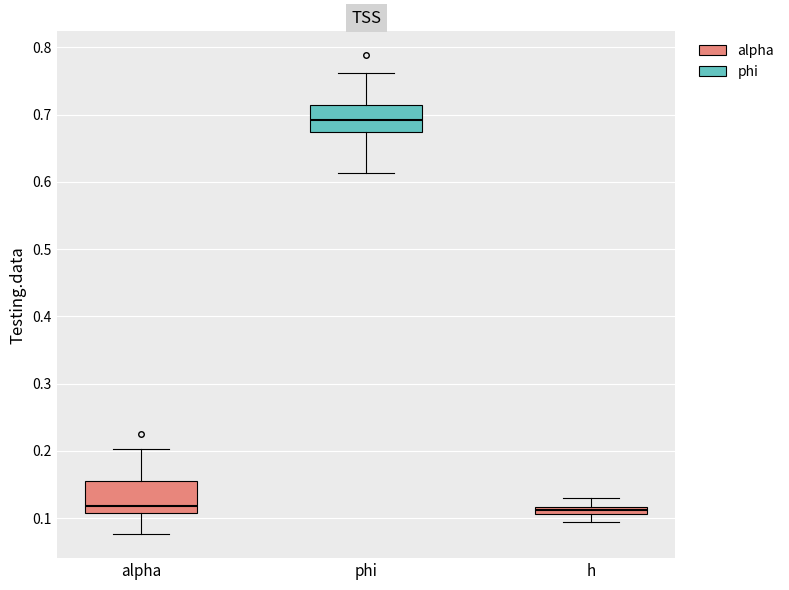

Where does the median line of the box for phi sit on the y-axis? The values are not printed on the chart, so give them approximately, as read against the axis.

0.69